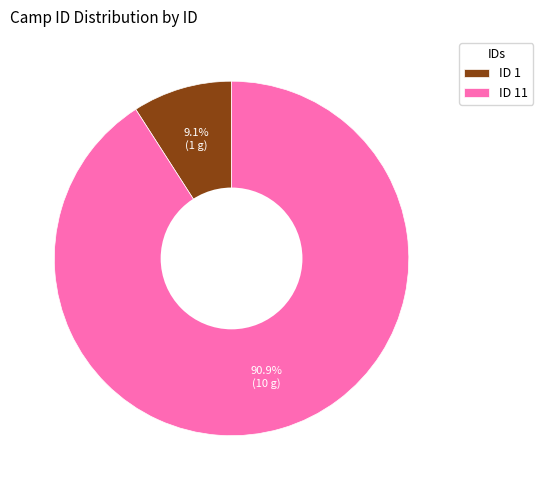

How many segments does this pie chart have?

2